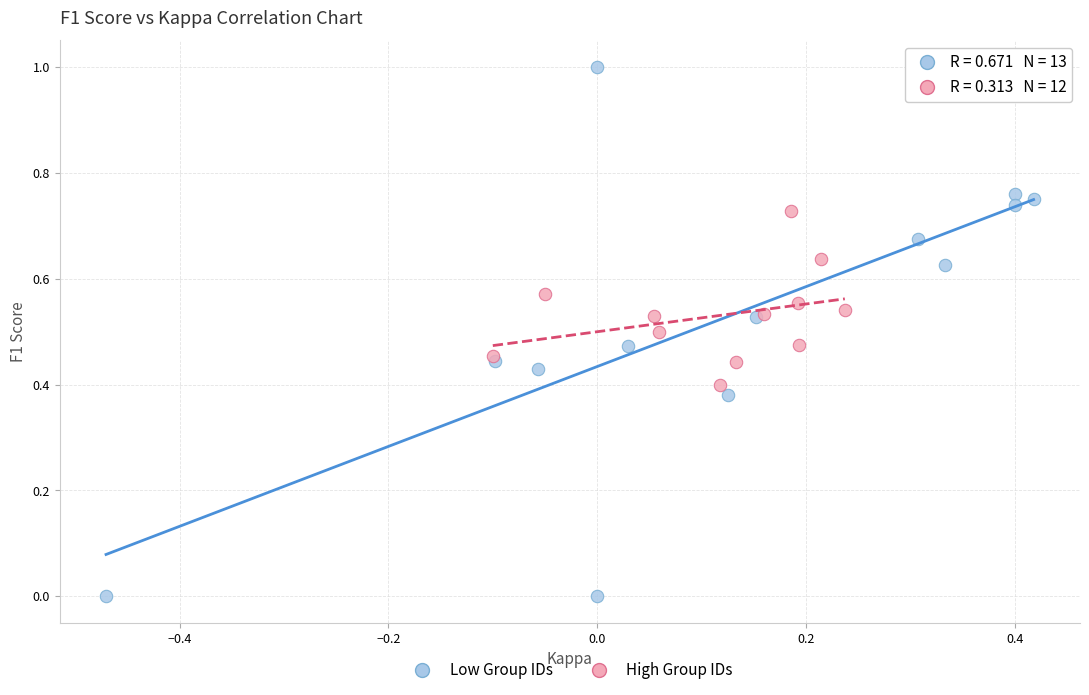

Which series reaches the minimum Y coordinate?

Low Group IDs